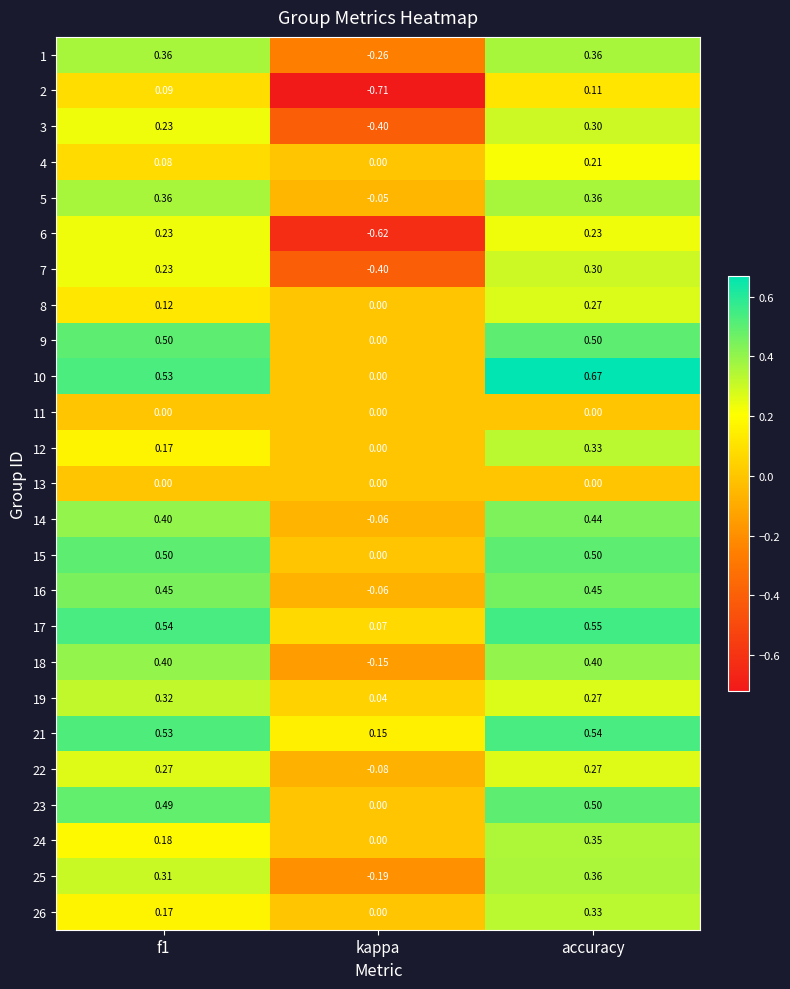

Which series has the largest range (max minus min)?

6